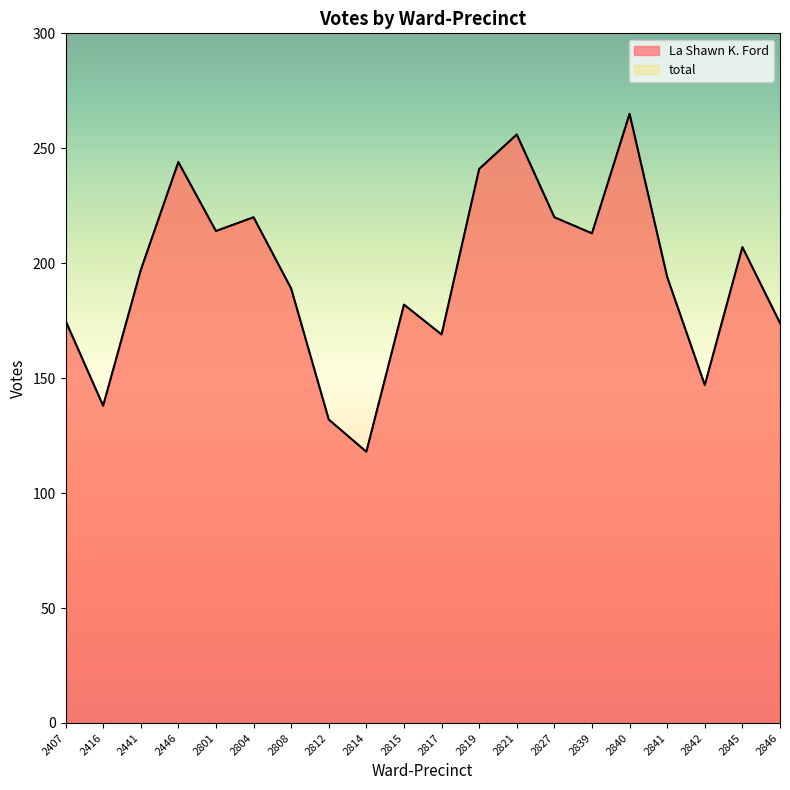

Reading left to right, list all the values displayed in this chart.

La Shawn K. Ford: 2407=175	2416=138	2441=197	2446=244	2801=214	2804=220	2808=189	2812=132	2814=118	2815=182	2817=169	2819=241	2821=256	2827=220	2839=213	2840=265	2841=194	2842=147	2845=207	2846=174
total: 2407=175	2416=138	2441=197	2446=244	2801=214	2804=220	2808=189	2812=132	2814=118	2815=182	2817=169	2819=241	2821=256	2827=220	2839=213	2840=265	2841=194	2842=147	2845=207	2846=174